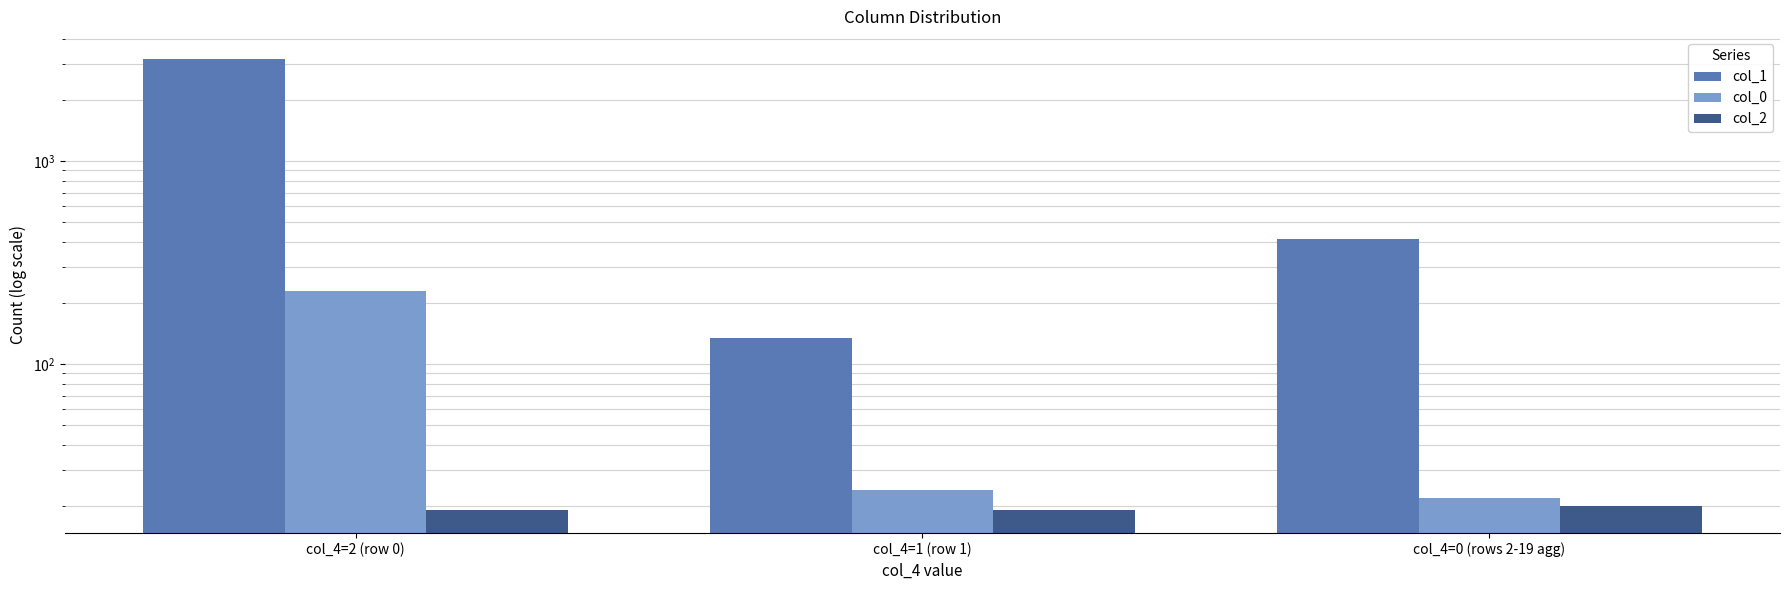

Is the value of col_2 at col_4=2 (row 0) greater than the value of col_1 at col_4=0 (rows 2-19 agg)?

No